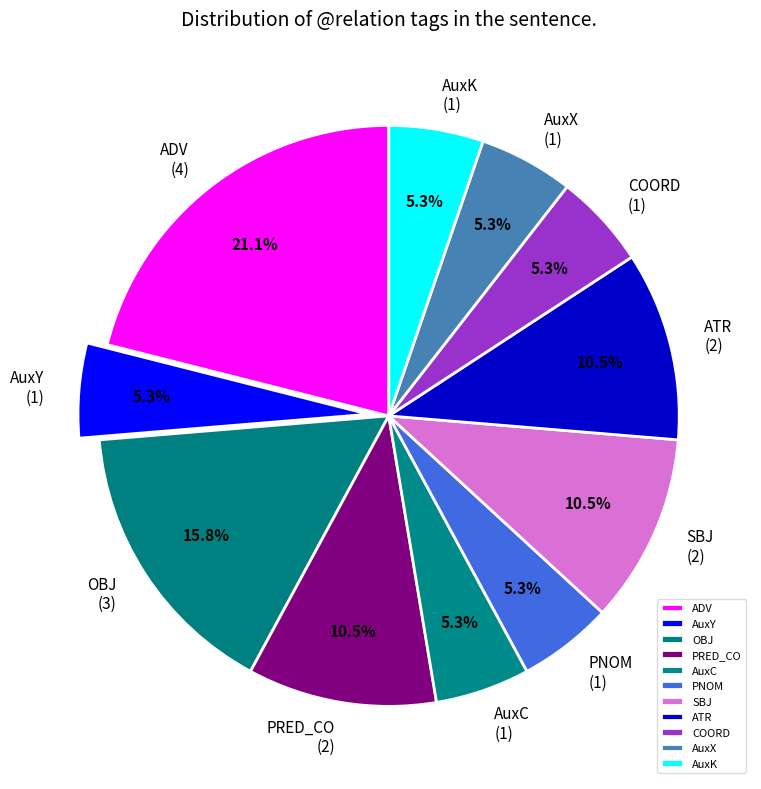

Is there a majority slice in this chart?

No